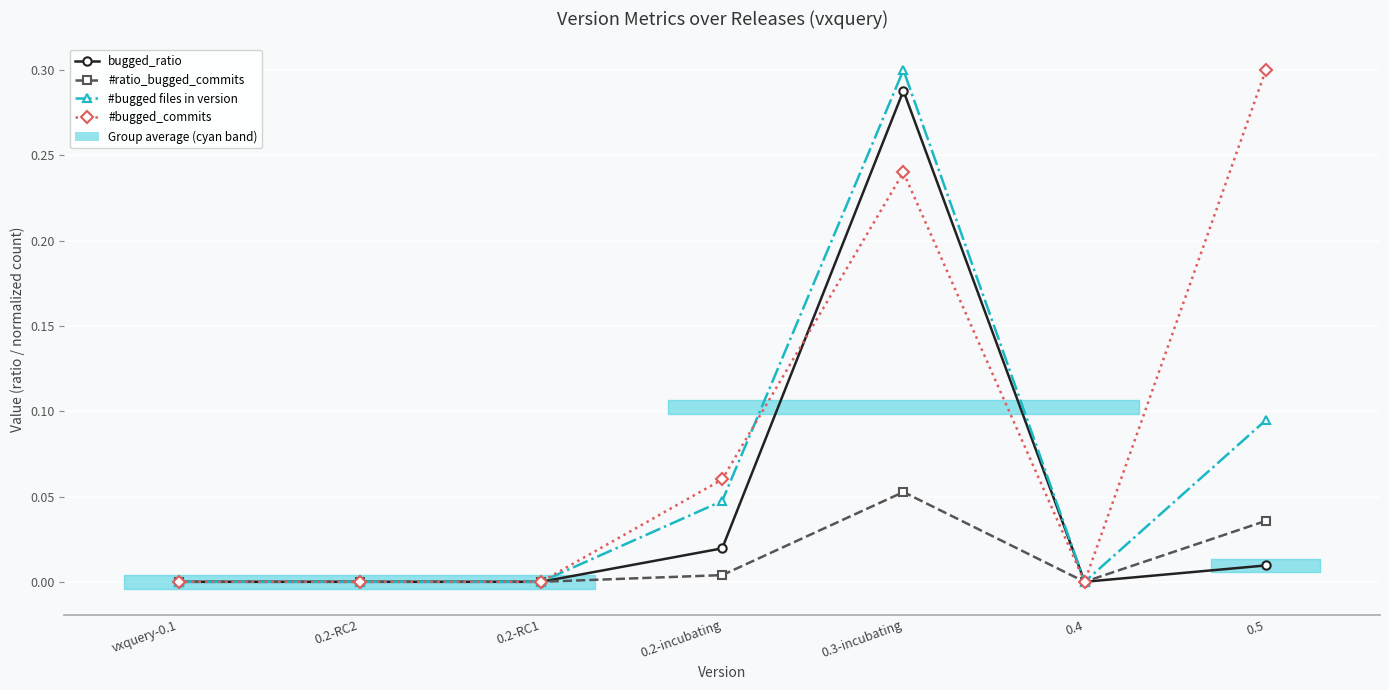

What is the sum of all bugged_ratio values?

0.3